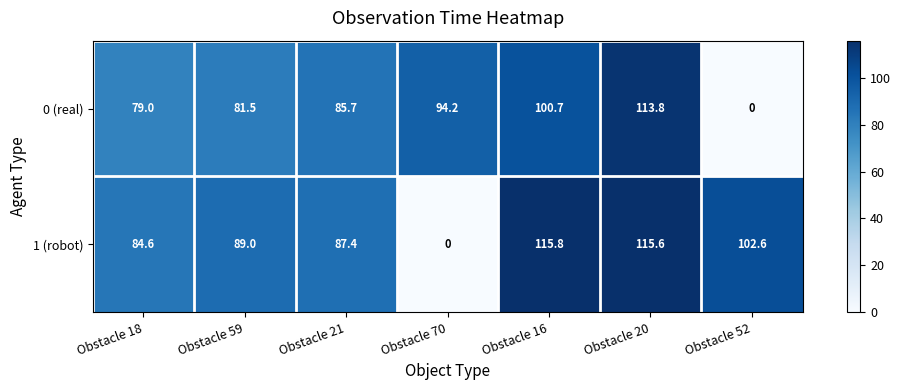

Between Obstacle 70 and Obstacle 16, which series saw the biggest shift?

1 (robot)